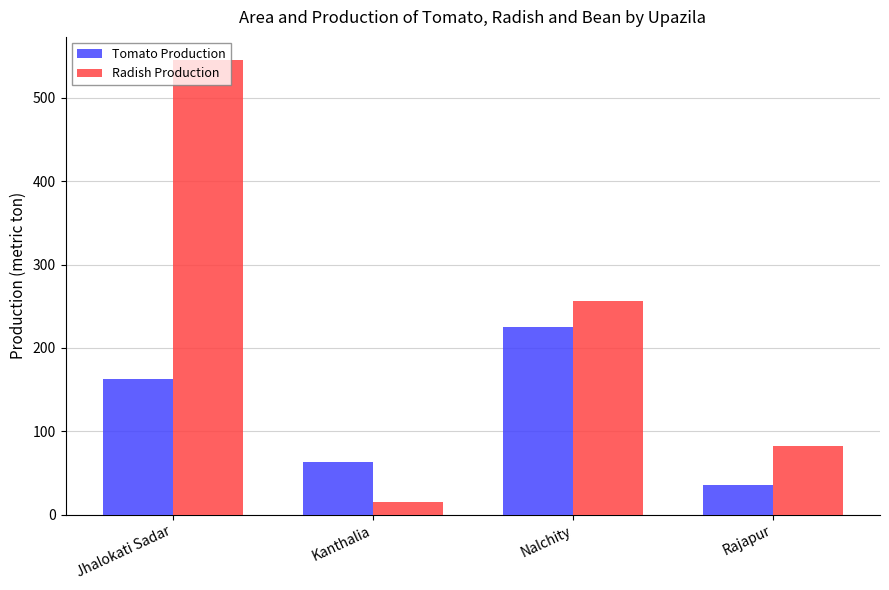

How many Radish Production values are between 82 and 546?

3